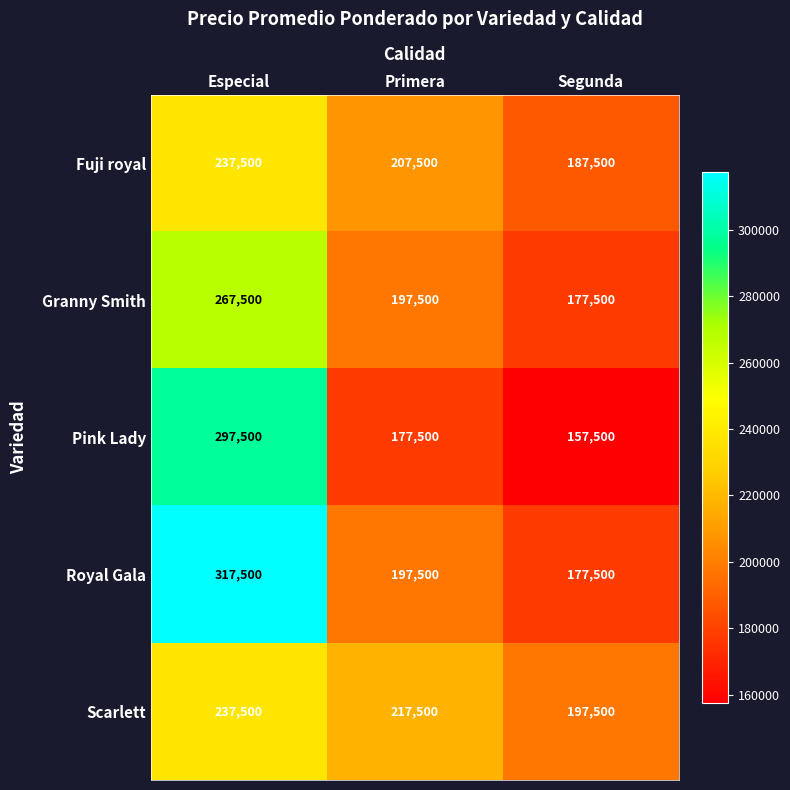

The Fuji royal series shows 379886 at Especial. True or false?

False